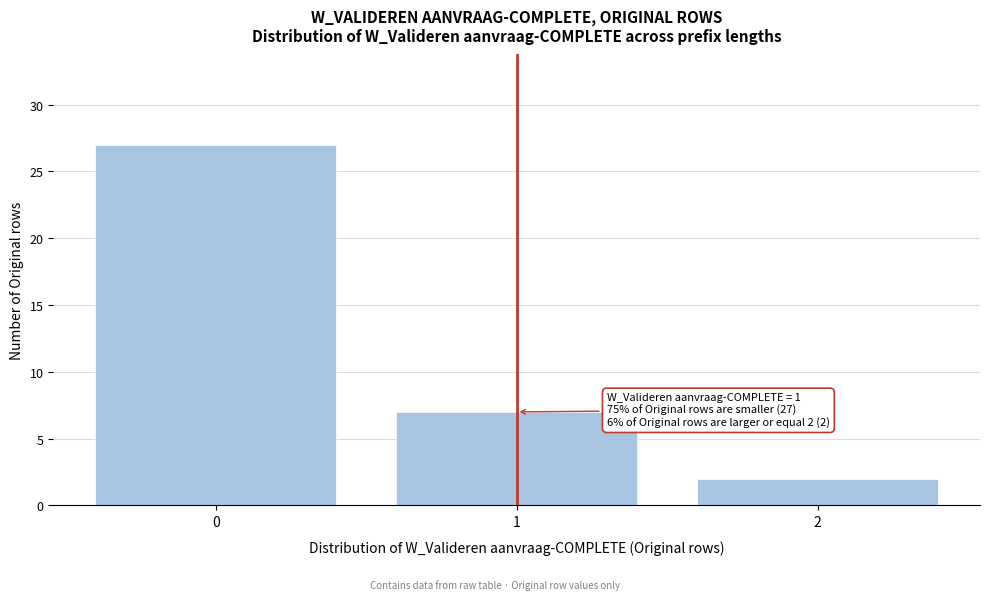

Reading left to right, what are all the values shown in this chart?

27	7	2